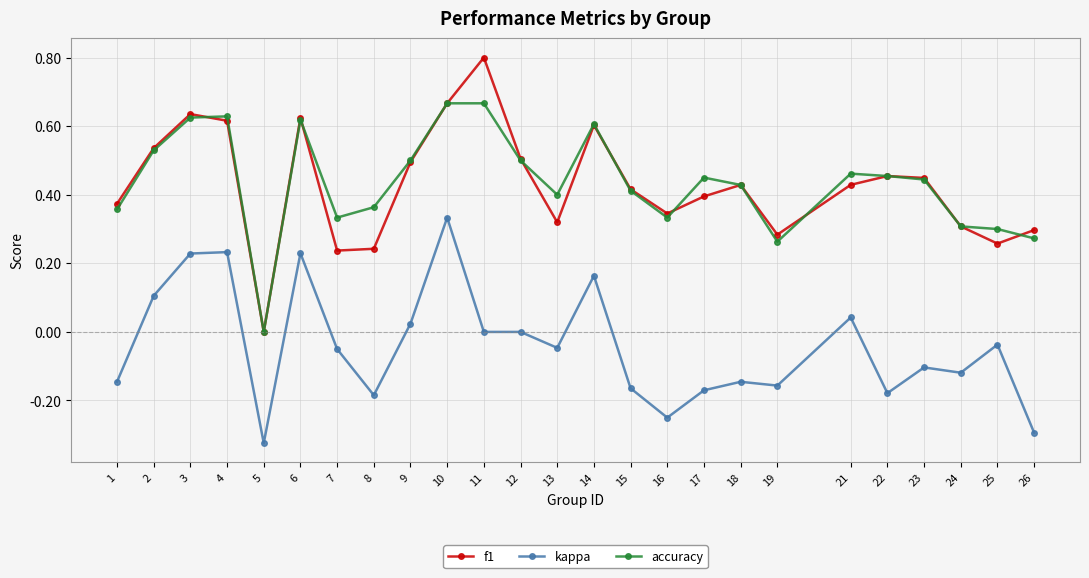

At which category does f1 reach its first local valley?

5